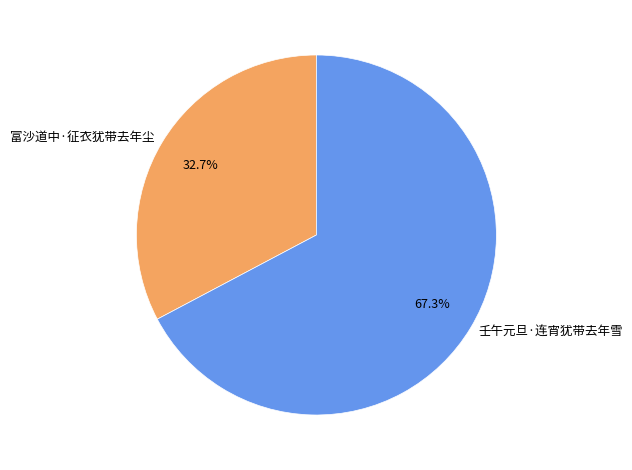

To the nearest percent, what percentage of the pie is 富沙道中·征衣犹带去年尘?

33%